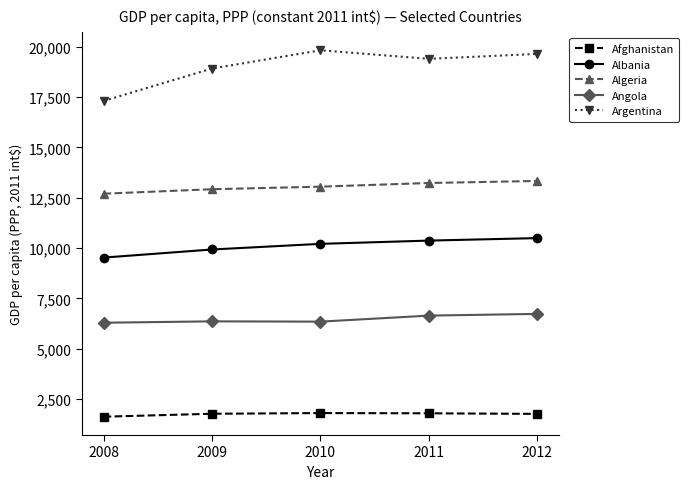

At which label does Algeria reach its minimum?

2008